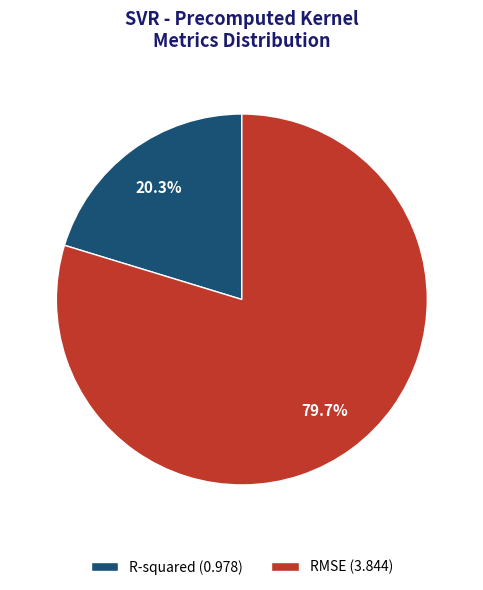

To the nearest percent, what is the combined percentage of RMSE and R-squared?

100%